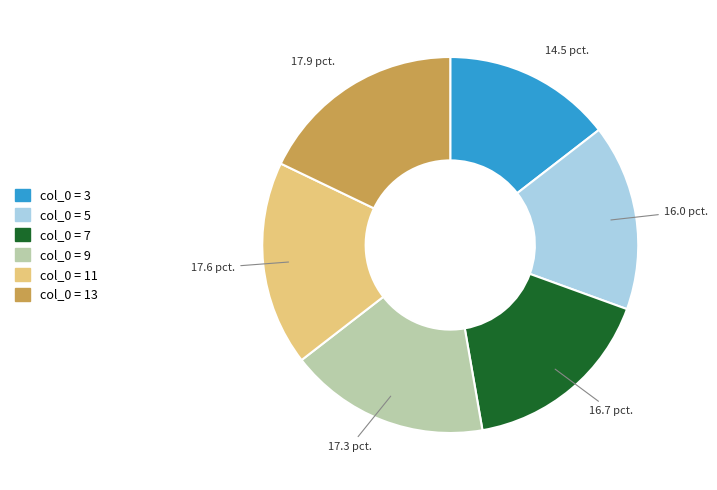

Is there a majority slice in this chart?

No